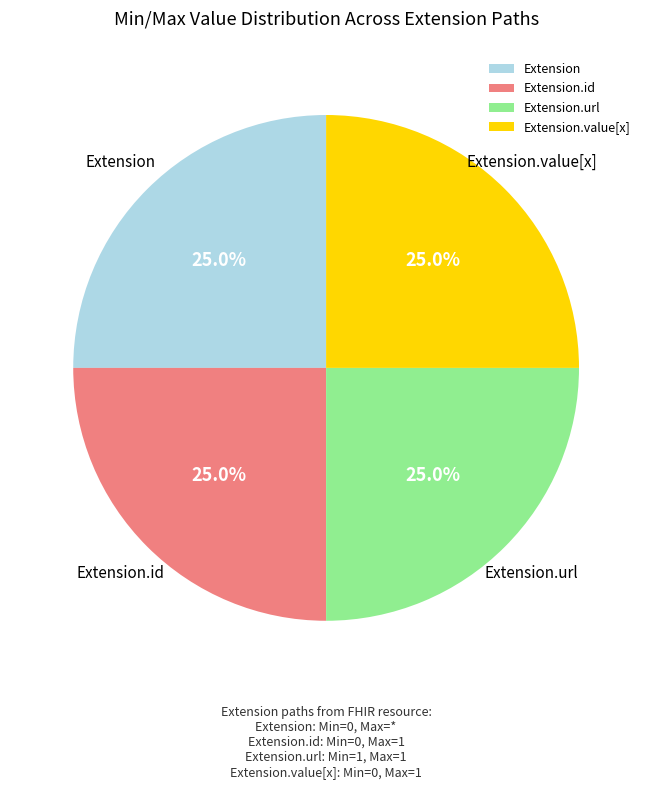

Is there a majority slice in this chart?

No